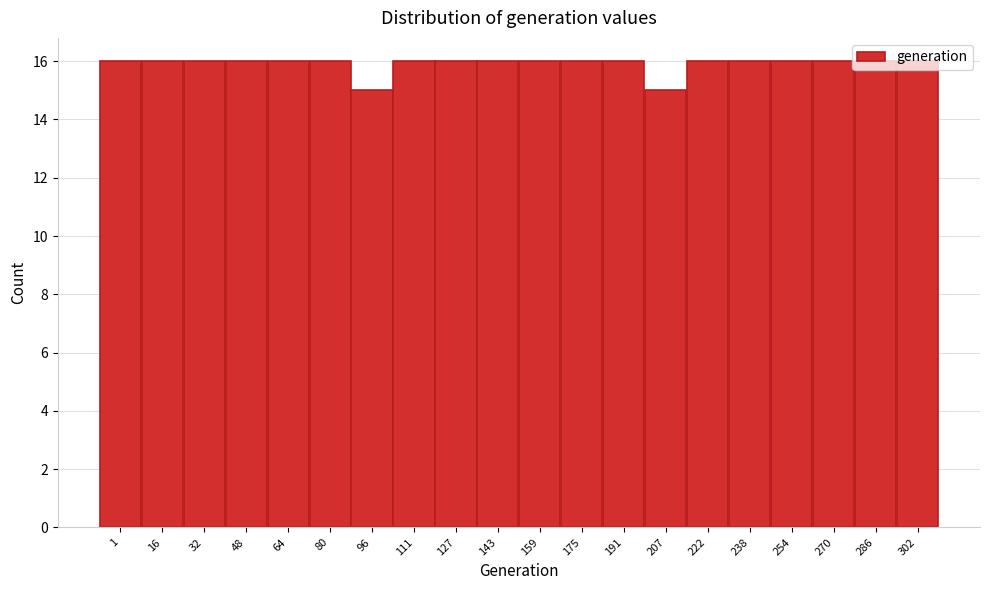

What is the sum of all values?

318